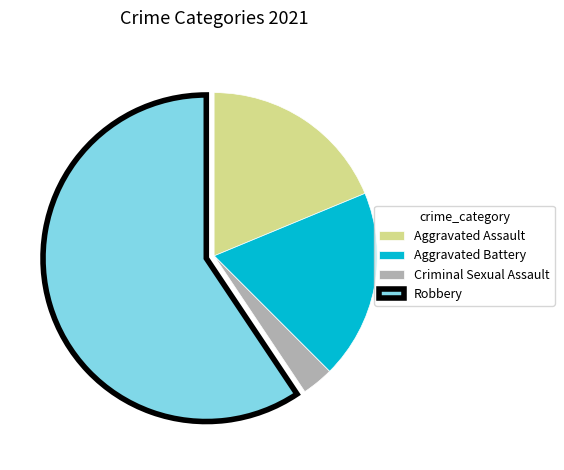

What is the ratio of the value at Criminal Sexual Assault to the value at Aggravated Assault?

0.2